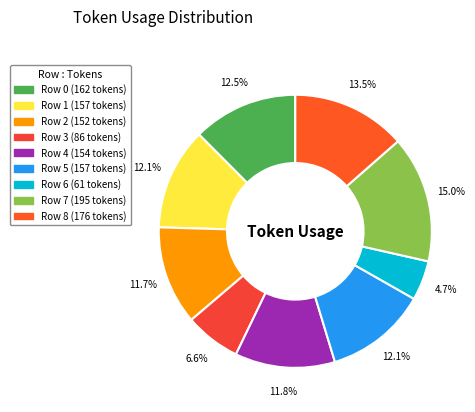

The Row 0 slice represents 5% of the pie. True or false?

False